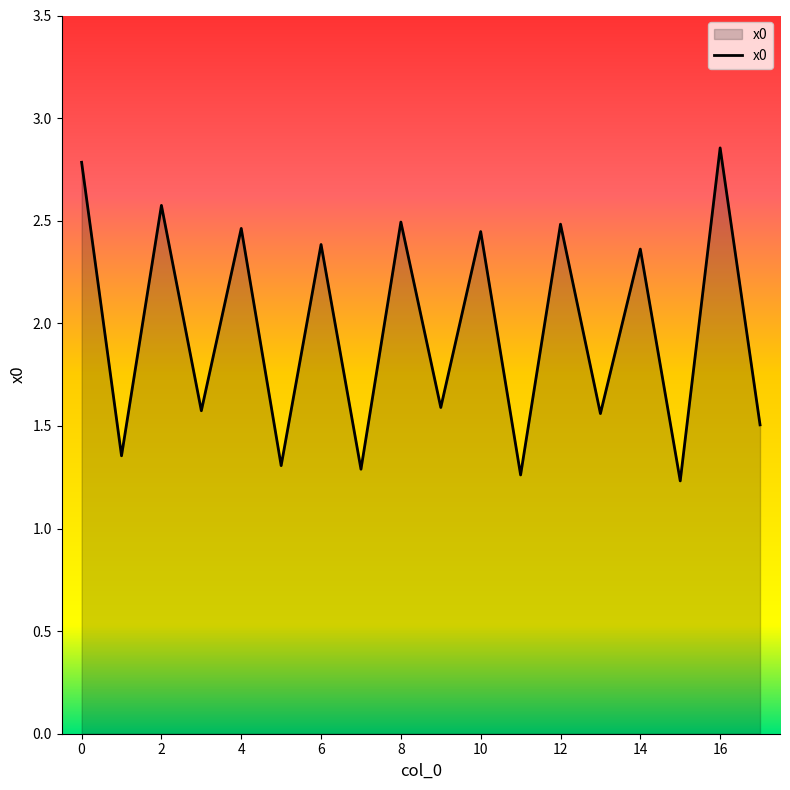

What is the minimum value shown in the chart?

1.2